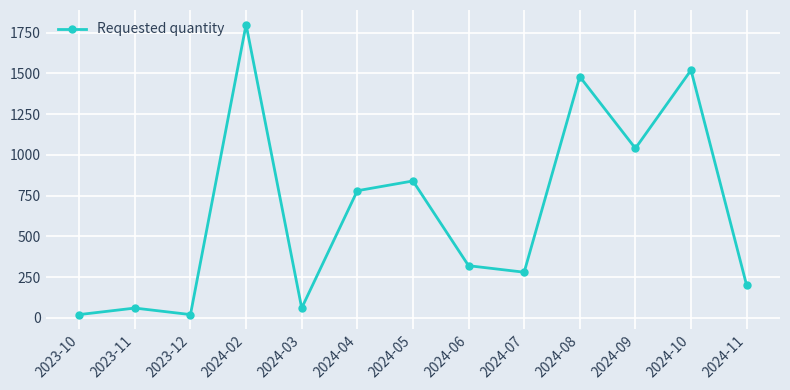

What is the sum of the values at 2023-11 and 2024-05?

900